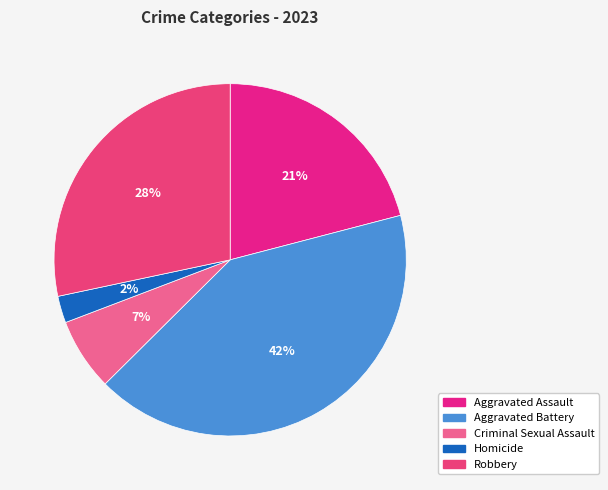

Does Aggravated Assault represent more than half of the total?

No